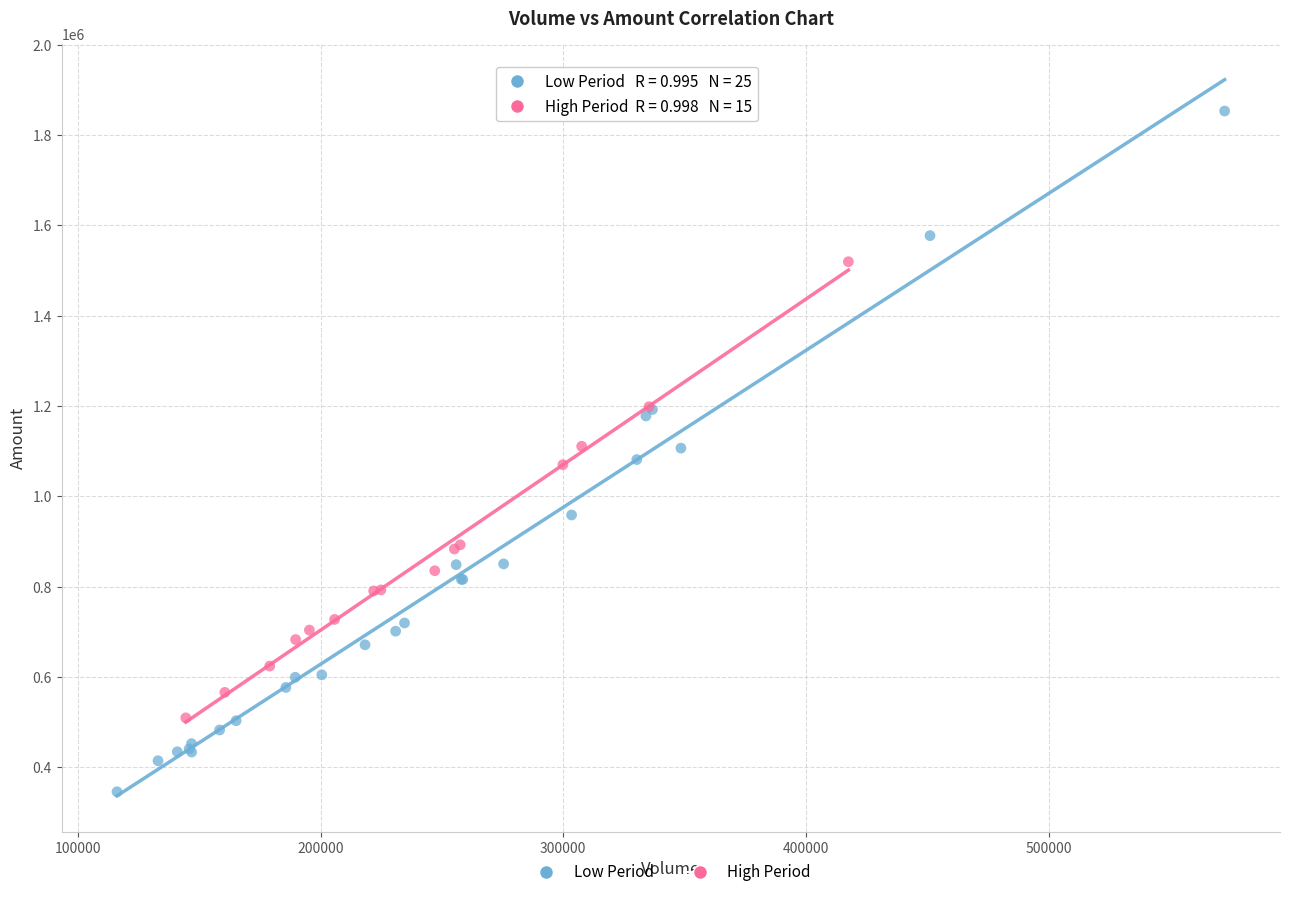

Which series contains the lowest Y value?

Low Period